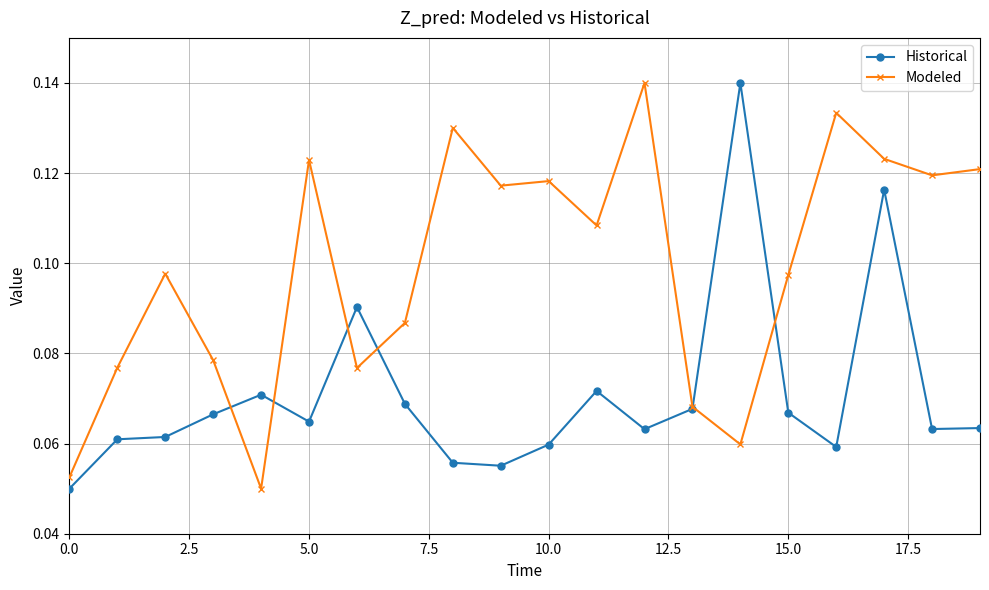

Which series has the largest total across all categories?

Modeled